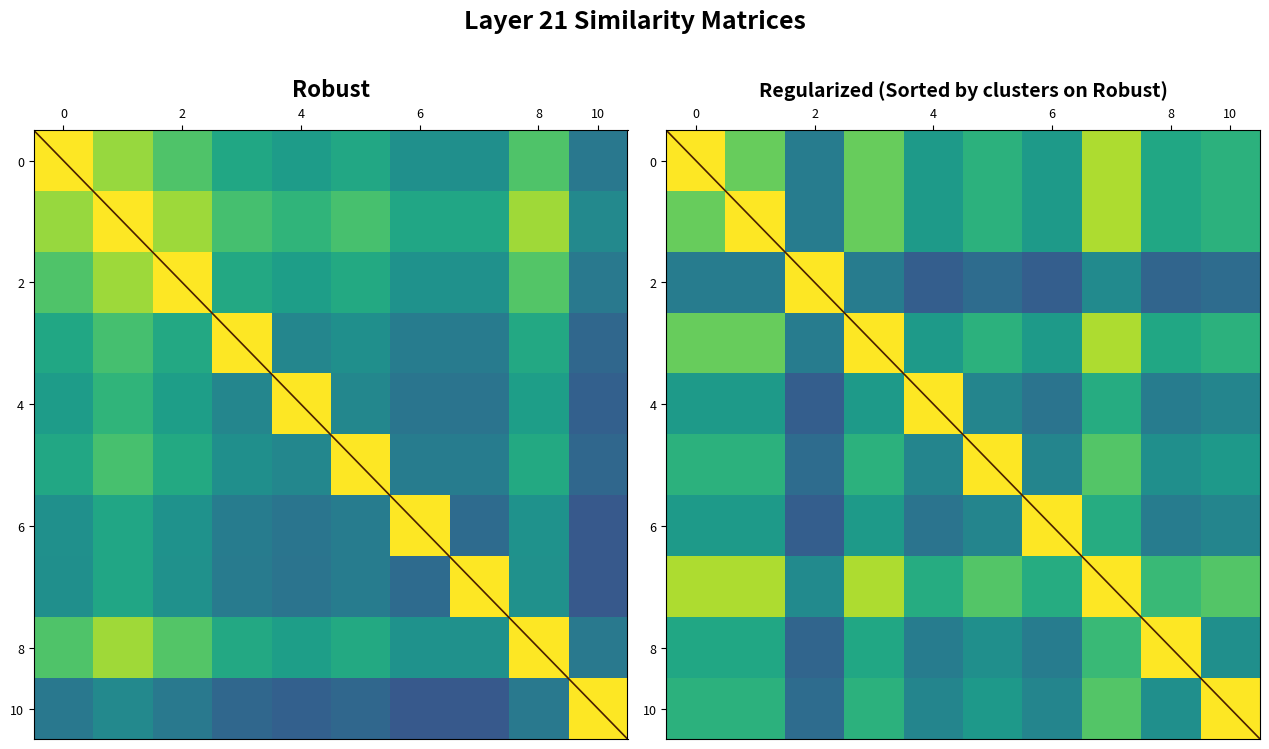

What is the minimum value shown in the chart?

0.3